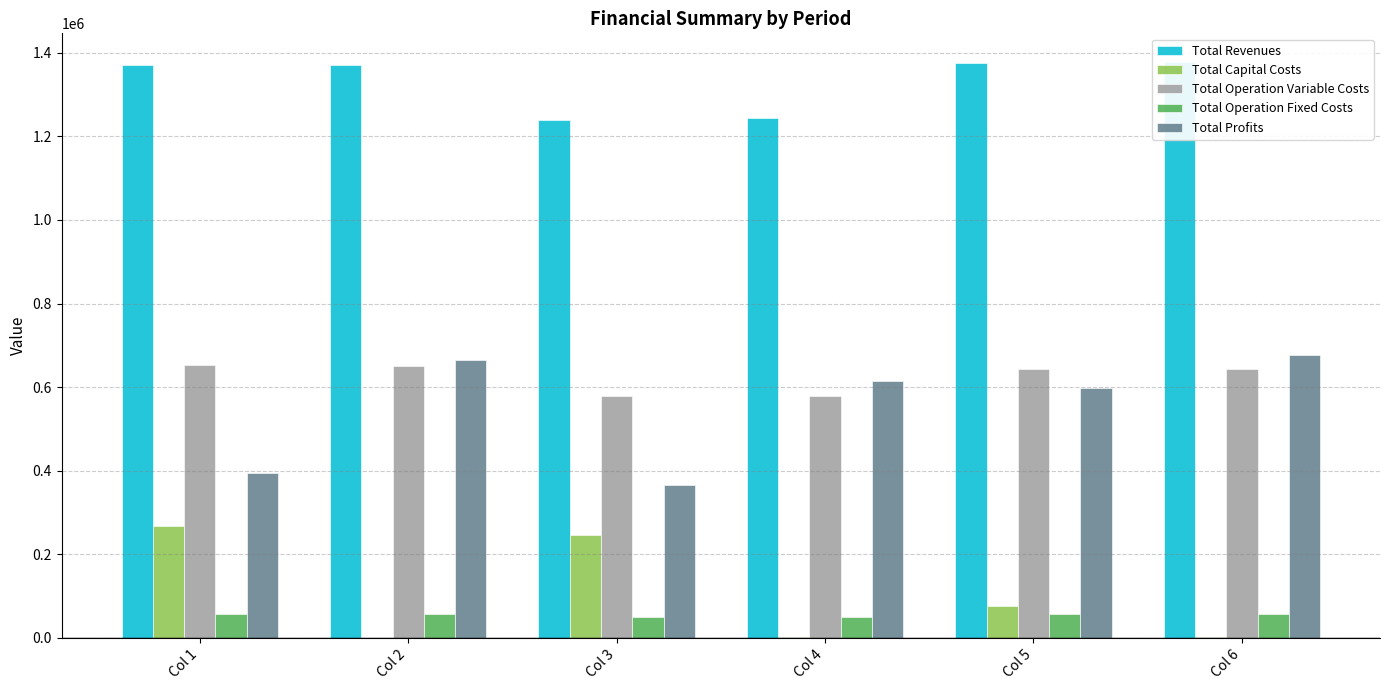

What are all the series names shown in the legend?

Total Revenues, Total Capital Costs, Total Operation Variable Costs, Total Operation Fixed Costs, Total Profits